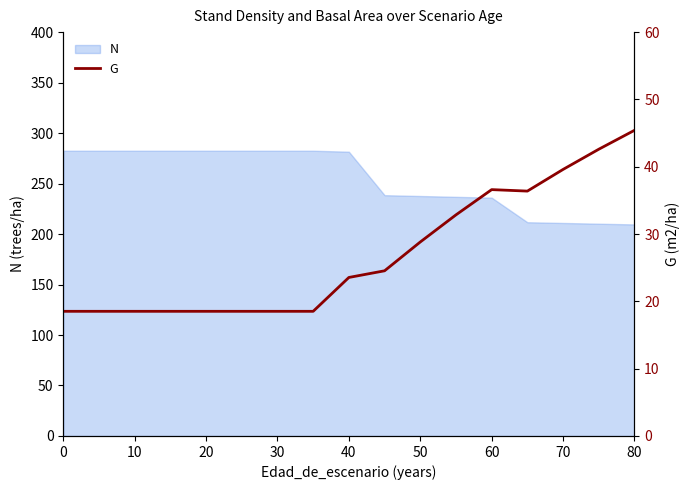

True or false: N has a value of 211.0 at 70.

True